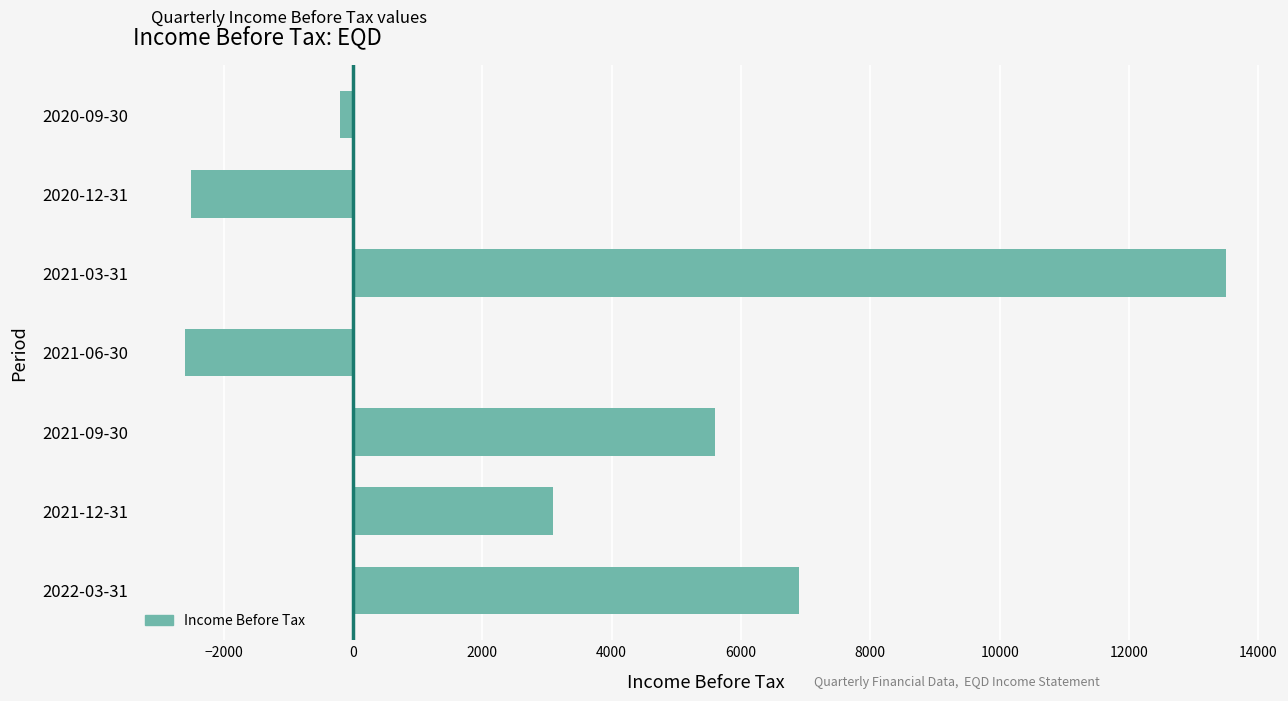

Between 2022-03-31 and 2021-09-30, which is larger?

2022-03-31